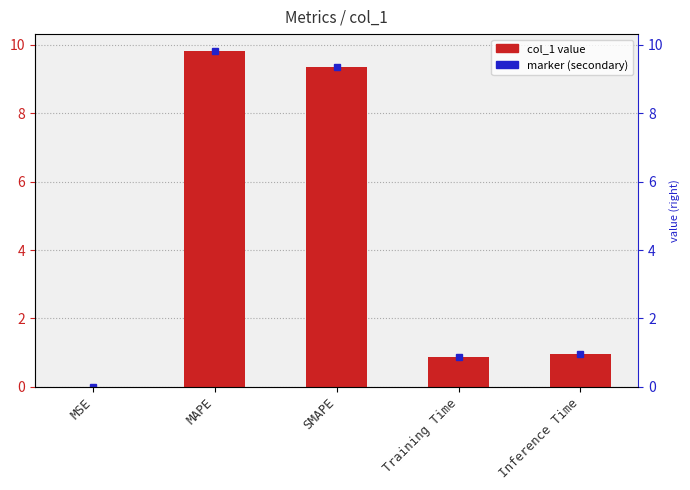

Reading right to left, extract all data points from this chart.

Inference Time=0.9	Training Time=0.9	SMAPE=9.4	MAPE=9.8	MSE=0.0